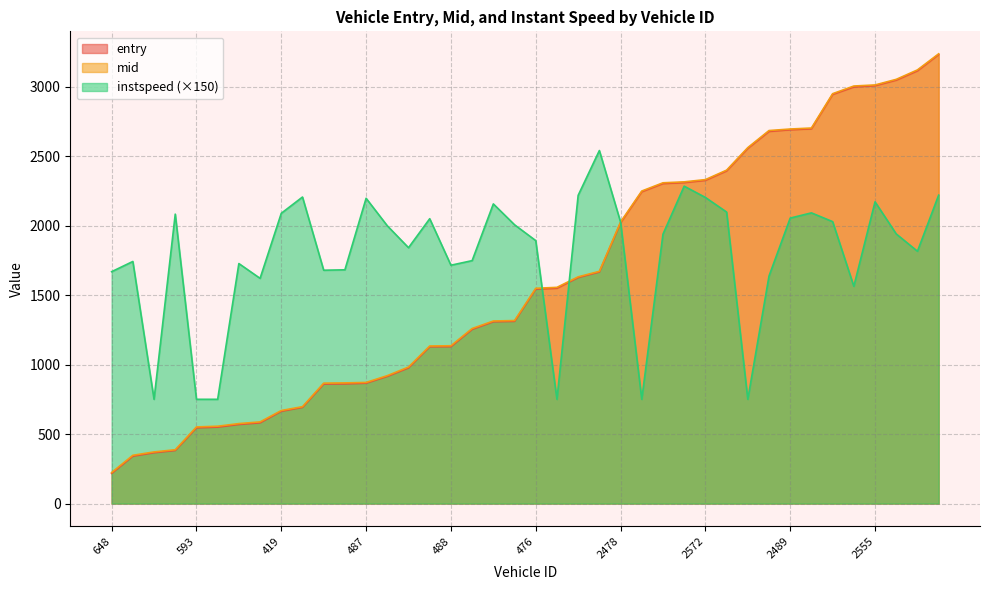

Reading left to right, extract all data points from this chart.

entry: 648=217.0	460=341.0	617=366.0	450=382.0	593=545.0	548=550.0	522=569.0	635=581.0	419=664.0	596=692.0	437=860.0	464=861.0	487=866.0	472=915.0	500=976.0	517=1128.0	488=1129.0	495=1253.0	406=1308.0	453=1311.0	476=1543.0	506=1549.0	647=1626.0	557=1666.0	2478=2020.0	2584=2243.0	2585=2302.0	2485=2309.0	2572=2325.0	2430=2393.0	2448=2555.0	2565=2677.0	2489=2689.0	2416=2696.0	2432=2943.0	2417=2997.0	2555=3006.0	2507=3046.0	2543=3113.0	2604=3230.0
mid: 648=223.4	460=347.3	617=371.5	450=387.2	593=551.3	548=556.4	522=575.3	635=587.5	419=669.3	596=697.1	437=866.2	464=868.0	487=871.3	472=920.3	500=982.1	517=1133.4	488=1135.2	495=1259.3	406=1313.2	453=1316.5	476=1548.6	506=1555.2	647=1631.0	557=1670.6	2478=2025.4	2584=2248.2	2585=2307.4	2485=2314.1	2572=2330.3	2430=2398.3	2448=2560.4	2565=2683.2	2489=2694.3	2416=2701.4	2432=2948.3	2417=3003.5	2555=3011.2	2507=3051.5	2543=3119.5	2604=3235.1
instspeed: 648=1668.0	460=1741.5	617=750.0	450=2082.0	593=750.0	548=750.0	522=1726.5	635=1620.0	419=2088.0	596=2205.0	437=1678.5	464=1681.5	487=2196.0	472=1998.0	500=1840.5	517=2049.0	488=1714.5	495=1747.5	406=2155.5	453=2005.5	476=1891.5	506=750.0	647=2217.0	557=2539.5	2478=2025.0	2584=750.0	2585=1938.0	2485=2283.0	2572=2202.0	2430=2097.0	2448=750.0	2565=1636.5	2489=2053.5	2416=2091.0	2432=2028.0	2417=1563.0	2555=2170.5	2507=1939.5	2543=1815.0	2604=2218.5